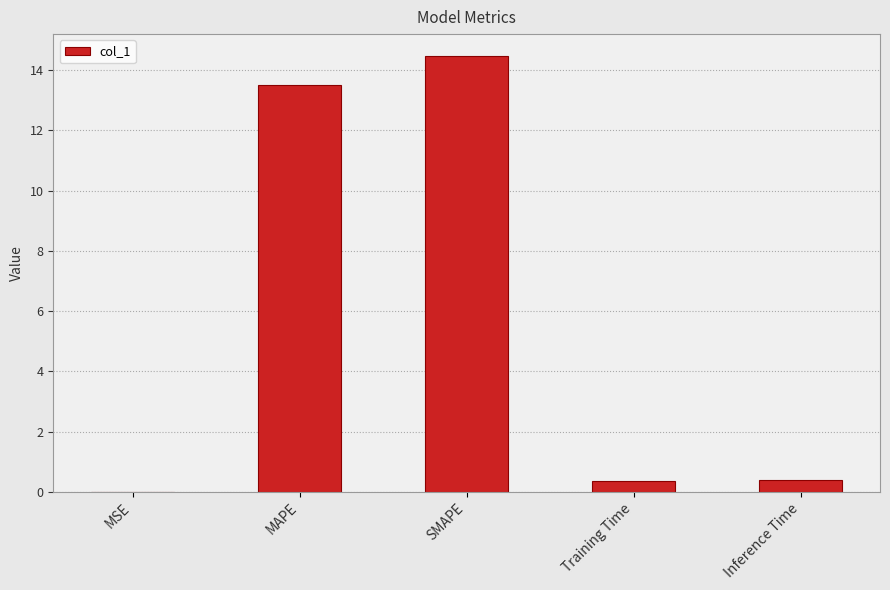

What is the difference between the values at MSE and MAPE?

13.5